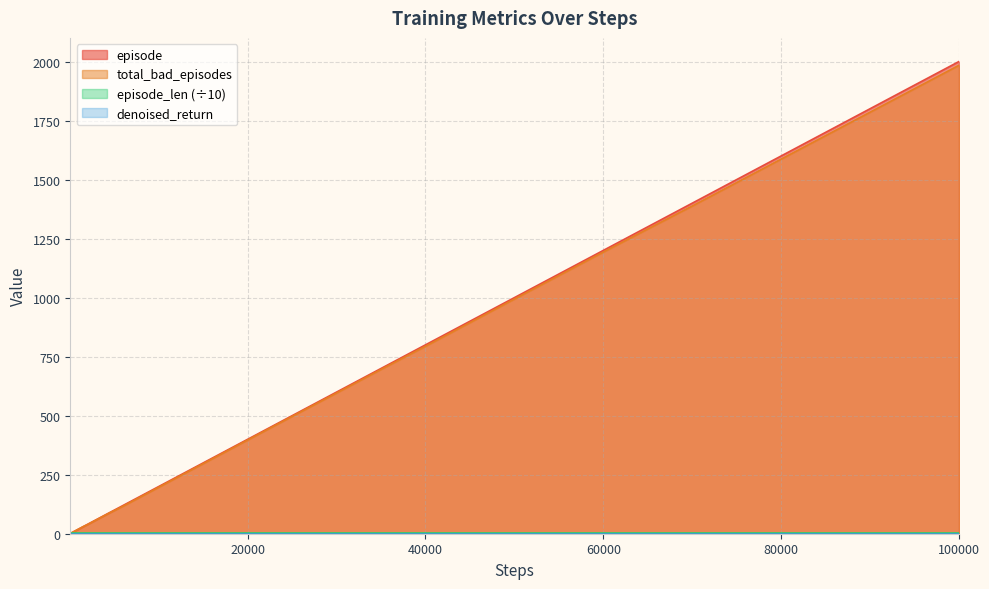

True or false: total_bad_episodes has more than 0 interior local peaks.

False